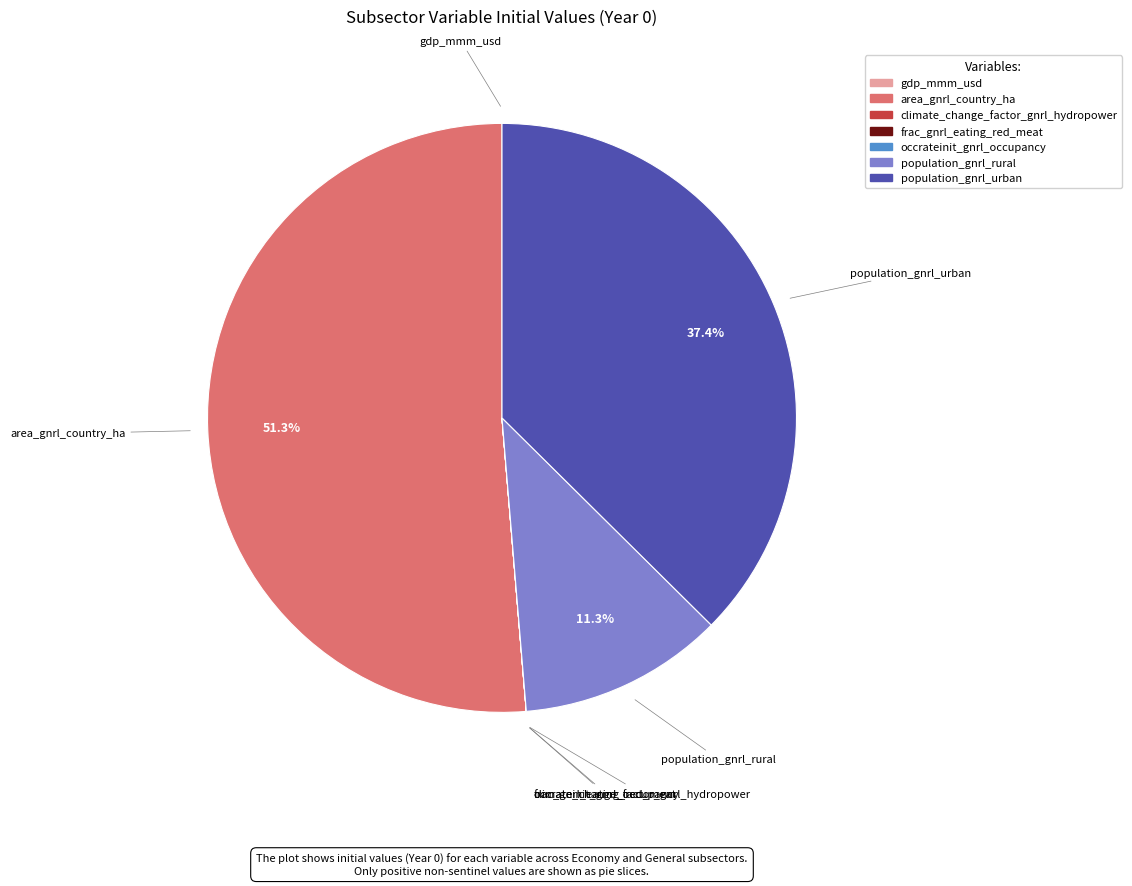

To the nearest percent, what is the average slice percentage?

14%